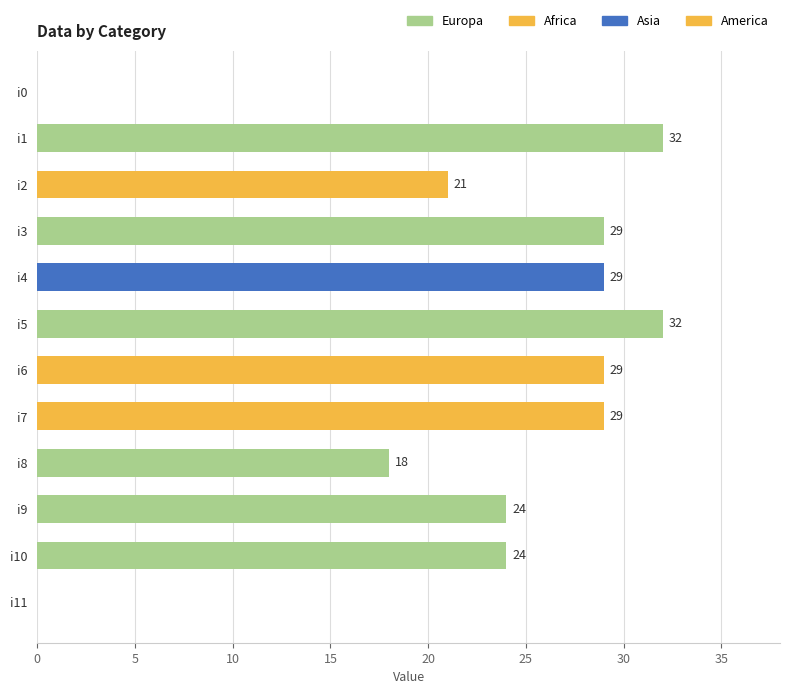

What is the sum of all values?

267